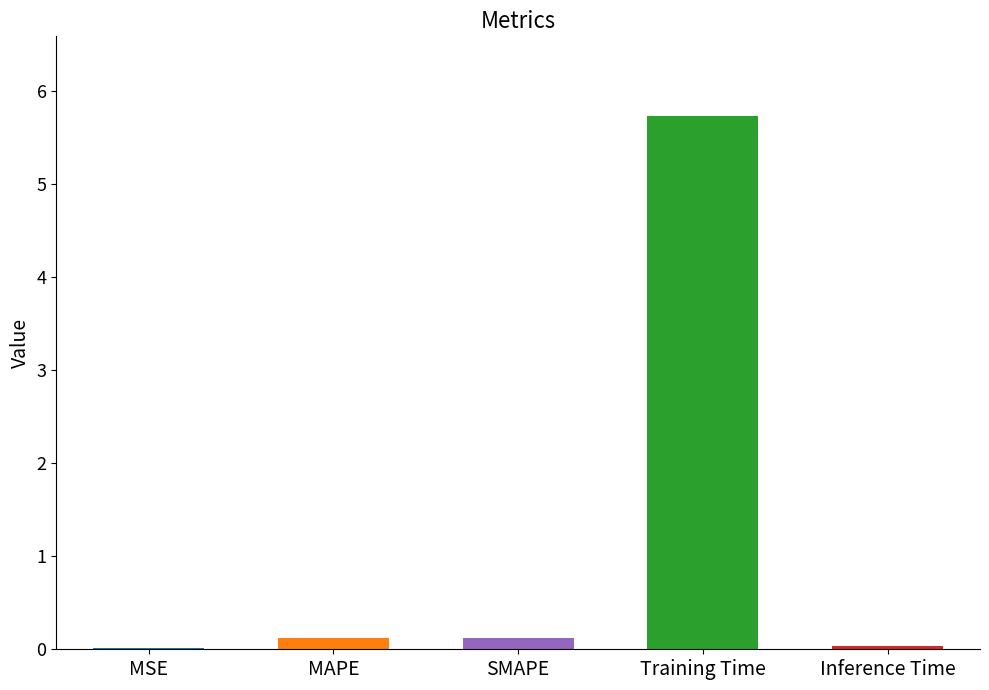

True or false: the data shows 0.0 at MSE.

True